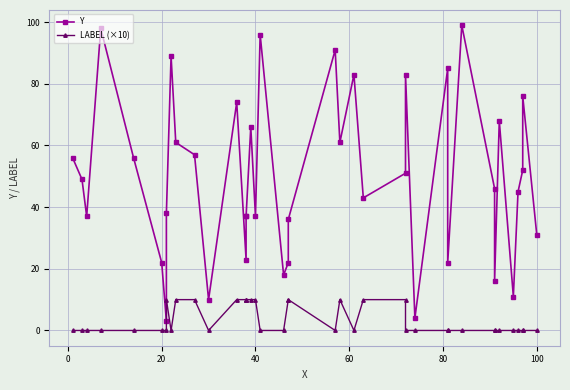

Does the chart display data point markers on the line(s)?

Yes